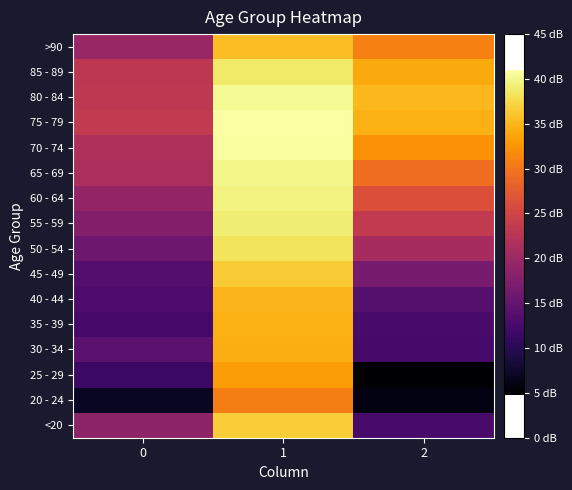

Reading left to right, what are all the values shown in this chart?

<20: 0=18.9	1=36.7	2=12.6
20 - 24: 0=7.0	1=30.8	2=6.0
25 - 29: 0=11.5	1=33.1	2=4.8
30 - 34: 0=14.3	1=34.4	2=12.3
35 - 39: 0=12.3	1=34.5	2=12.6
40 - 44: 0=13.0	1=34.9	2=13.8
45 - 49: 0=13.6	1=36.4	2=16.7
50 - 54: 0=15.9	1=38.3	2=21.0
55 - 59: 0=17.7	1=39.2	2=23.6
60 - 64: 0=19.2	1=39.7	2=26.3
65 - 69: 0=21.4	1=39.9	2=29.3
70 - 74: 0=21.8	1=40.8	2=32.3
75 - 79: 0=23.4	1=40.9	2=34.5
80 - 84: 0=23.2	1=40.3	2=35.1
85 - 89: 0=23.1	1=38.7	2=34.1
>90: 0=19.7	1=35.6	2=30.9